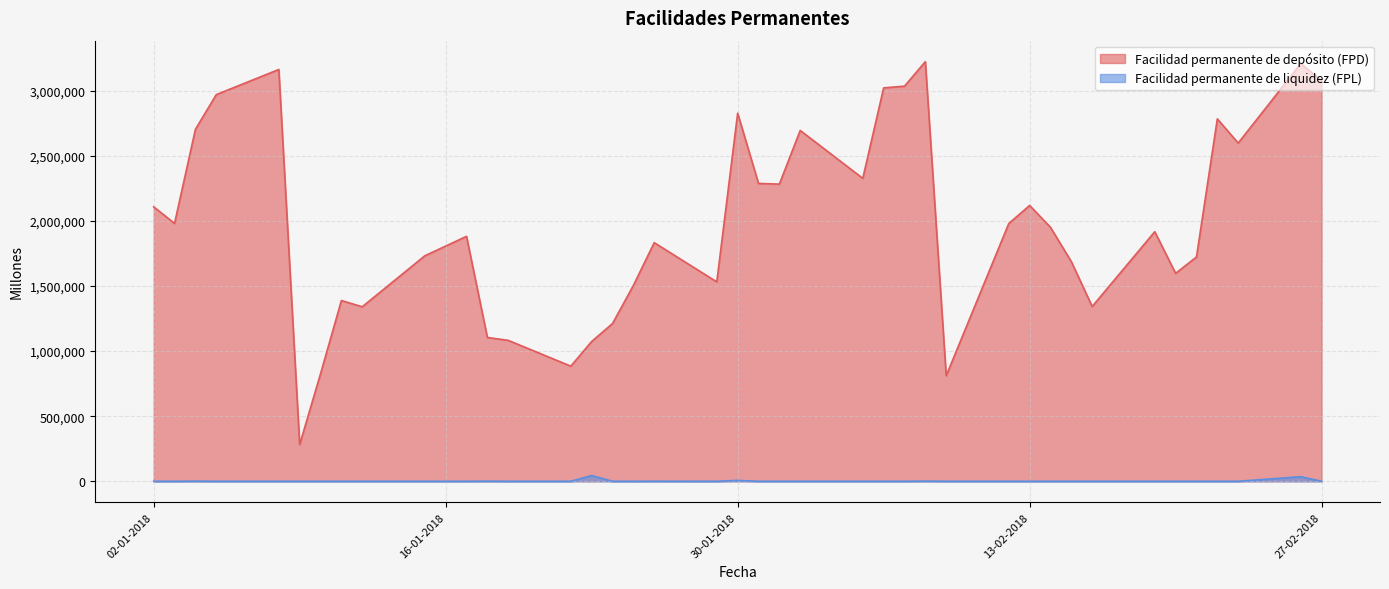

Which category has the highest value in the Facilidad permanente de liquidez (FPL) series?

23-01-2018